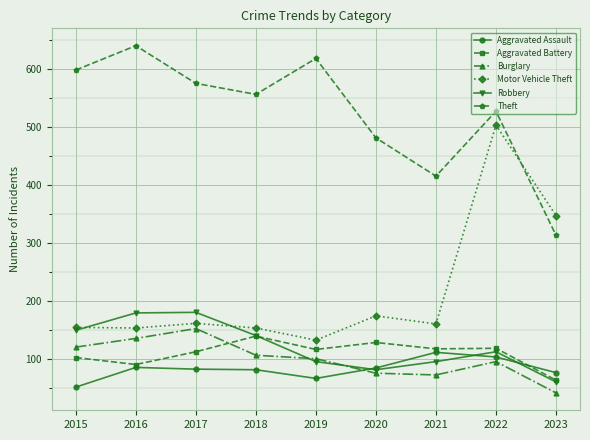

Where does the Motor Vehicle Theft series first go above 160?

2017